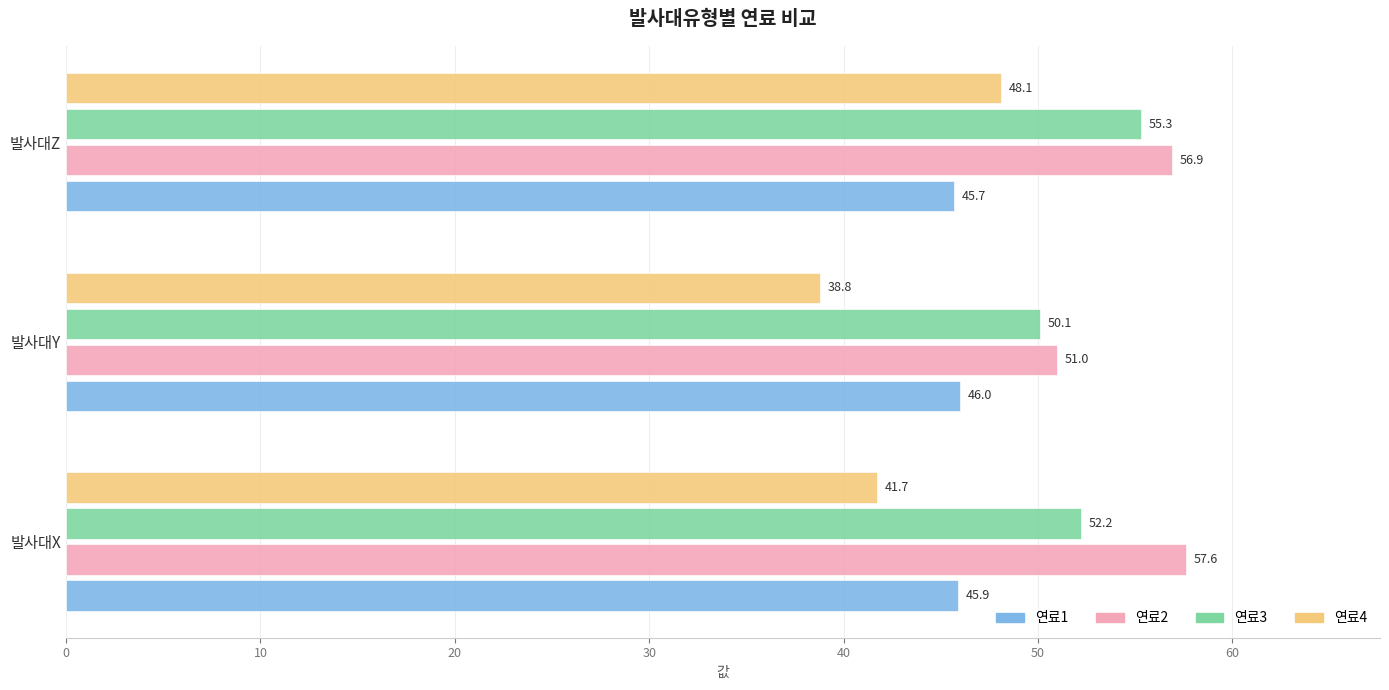

What is the sum of all 연료1 values?

137.6